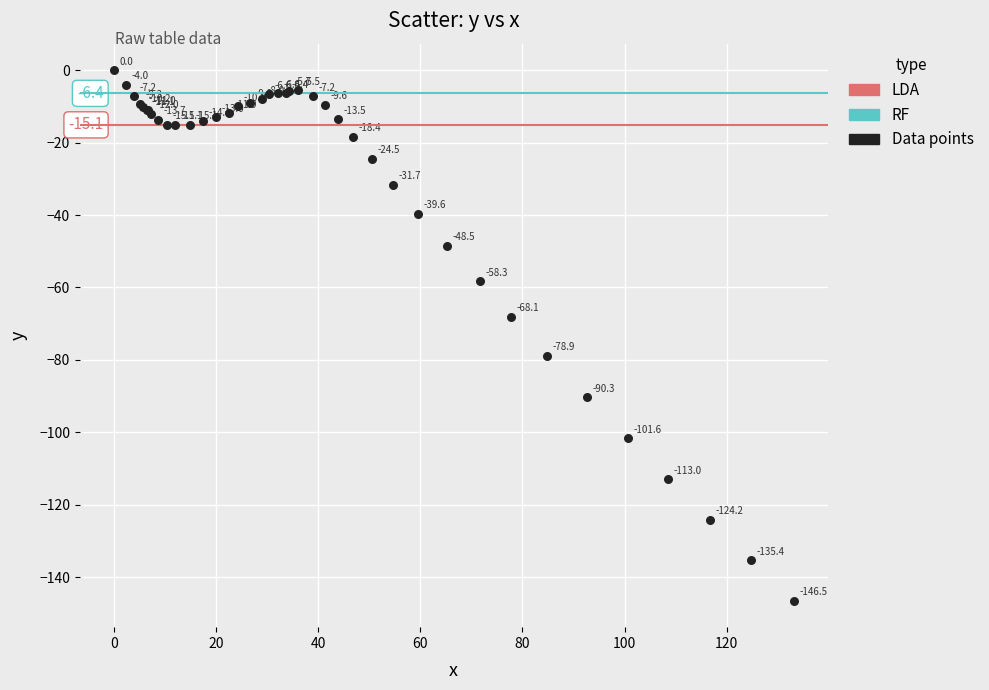

What Y value in the scatter plot is closest to -73?

-68.1